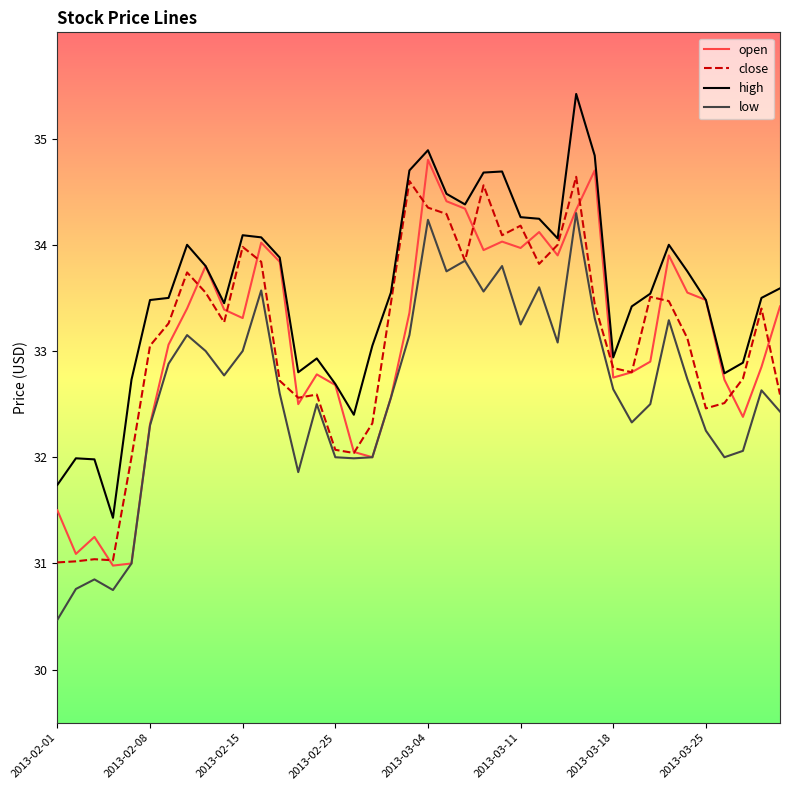

Does the chart have visible grid lines?

No